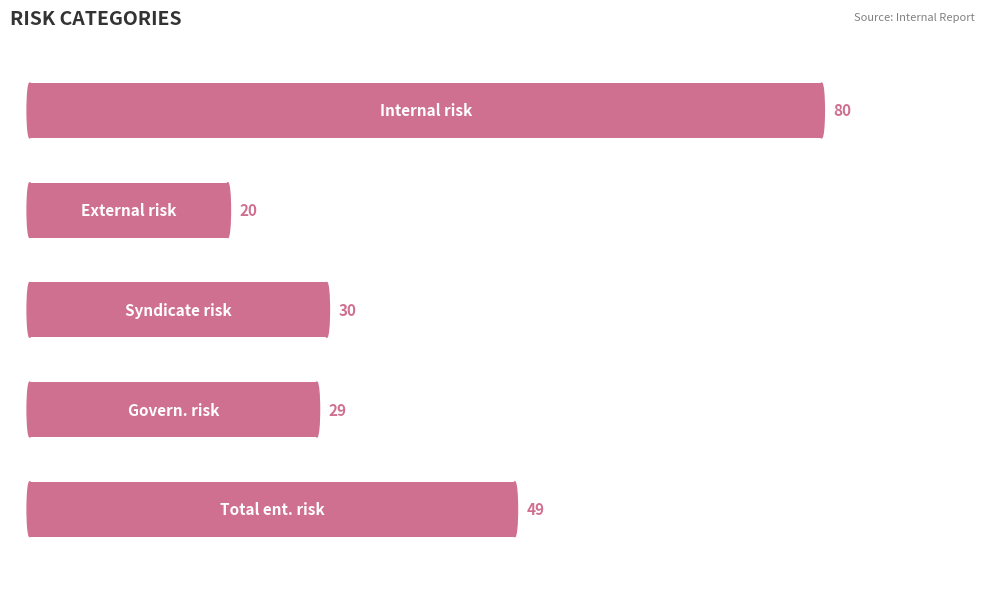

What is the sum of all values?

208